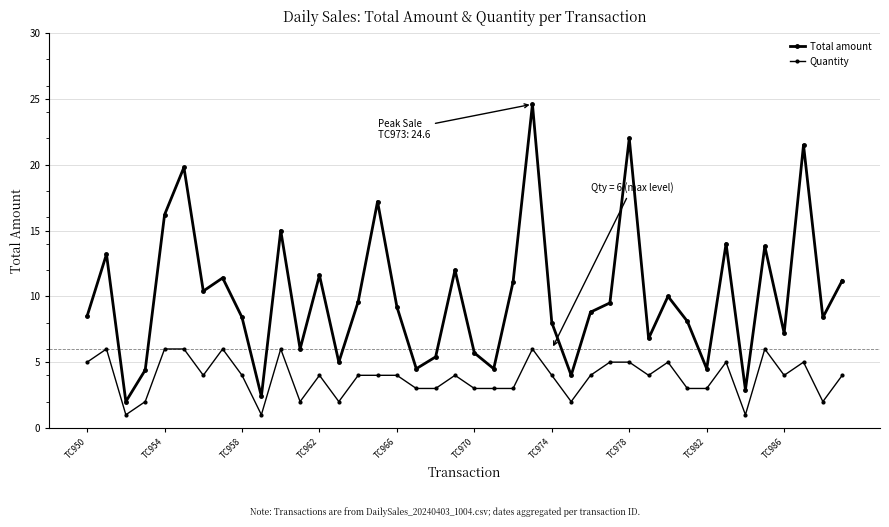

What is the minimum value for Quantity?

1.0